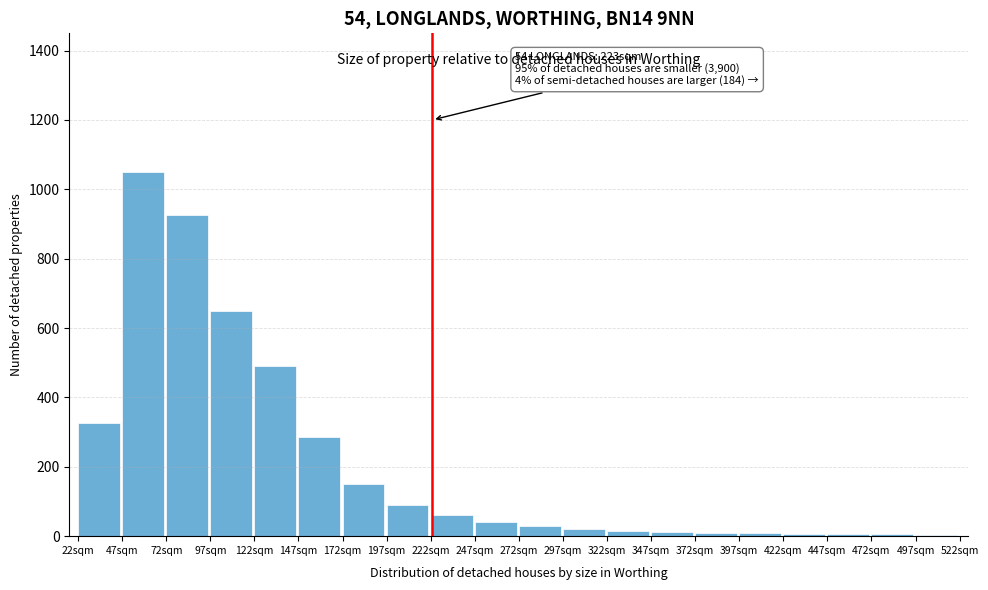

Which category has the highest value across all series?

47sqm